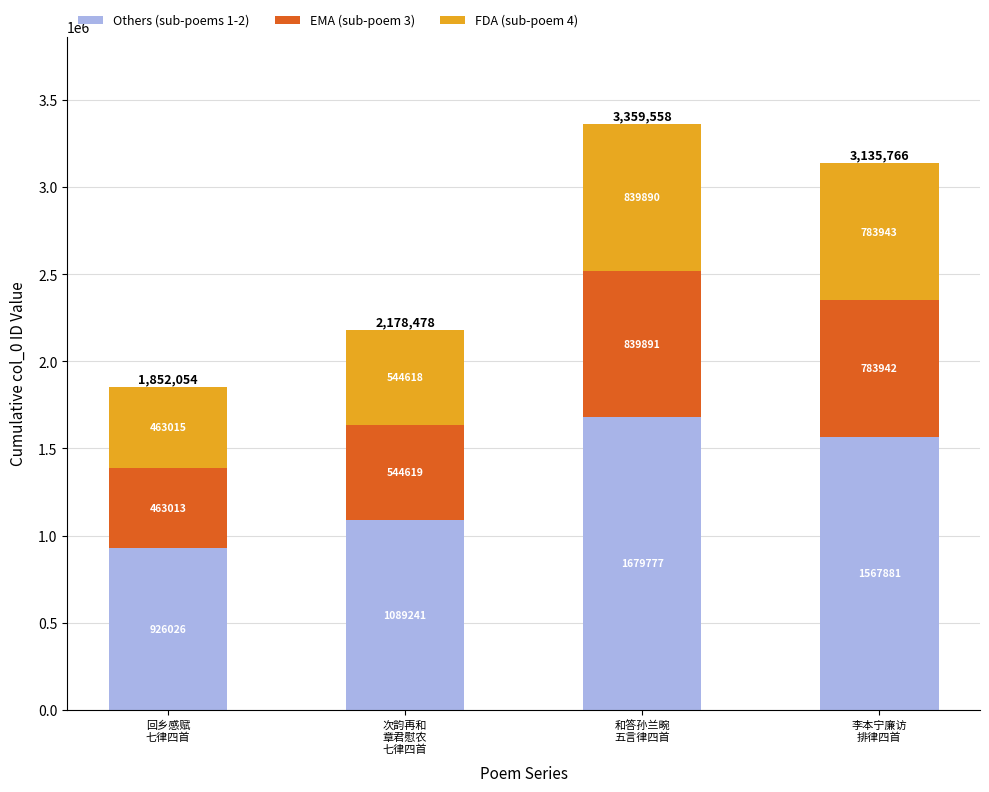

What is the maximum value for Others (sub-poems 1-2)?

1679777